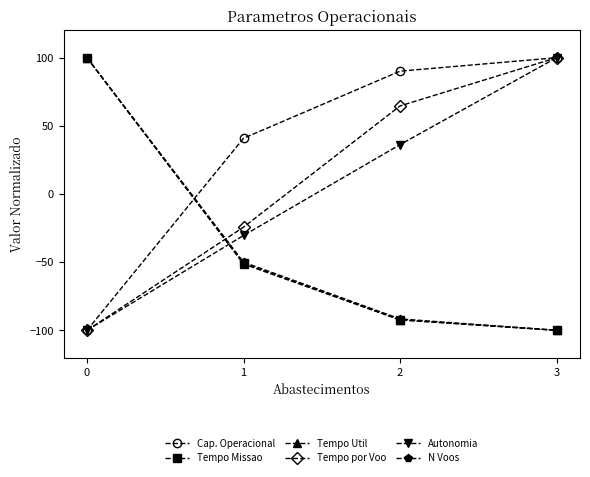

At which label is Cap. Operacional closest to 0?

1